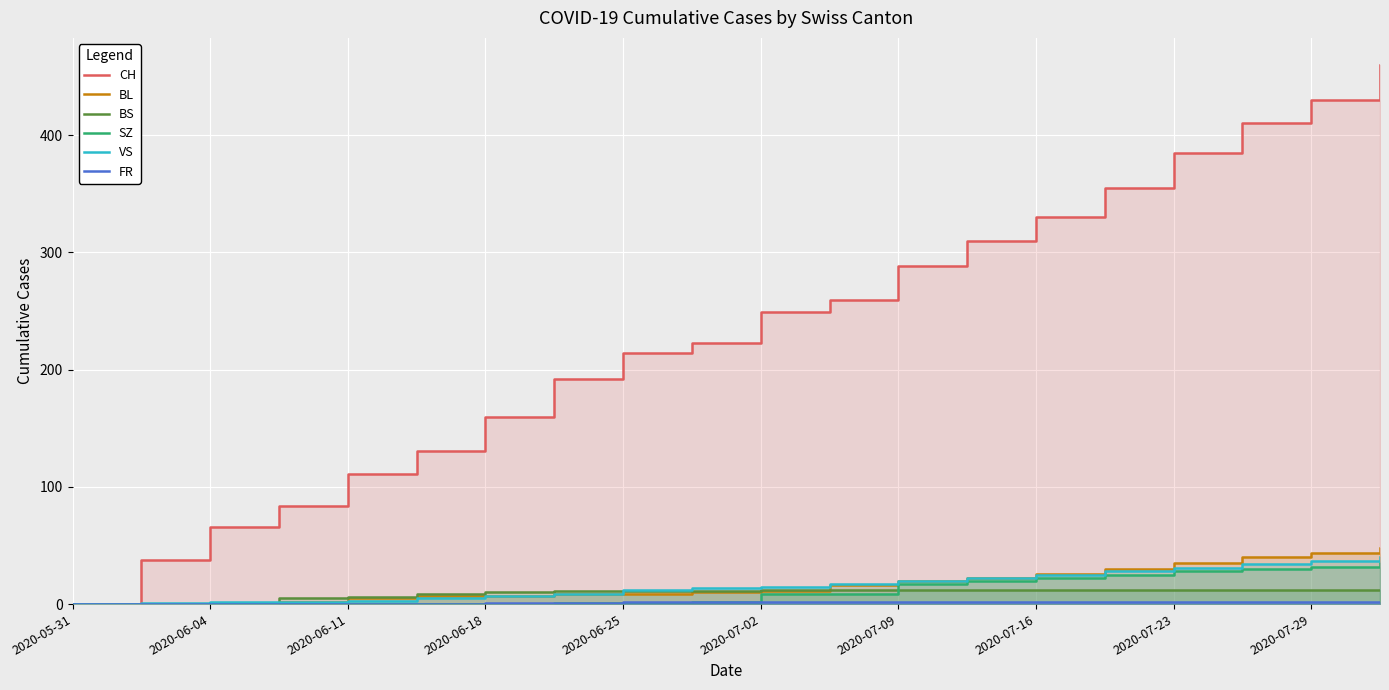

True or false: SZ has more than 0 interior local peaks.

False